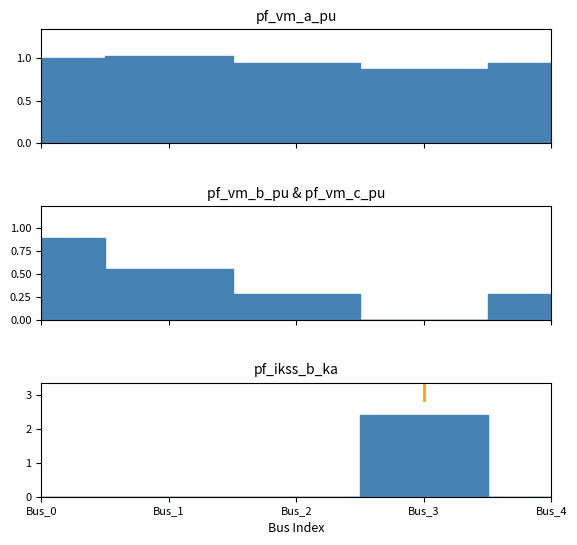

Reading left to right, extract all data points from this chart.

pf_vm_a_pu: 1.0	1.0	0.9	0.9	0.9
pf_vm_b_pu: 0.9	0.6	0.3	0.0	0.3
pf_ikss_b_ka: 0.0	0.0	0.0	2.4	0.0